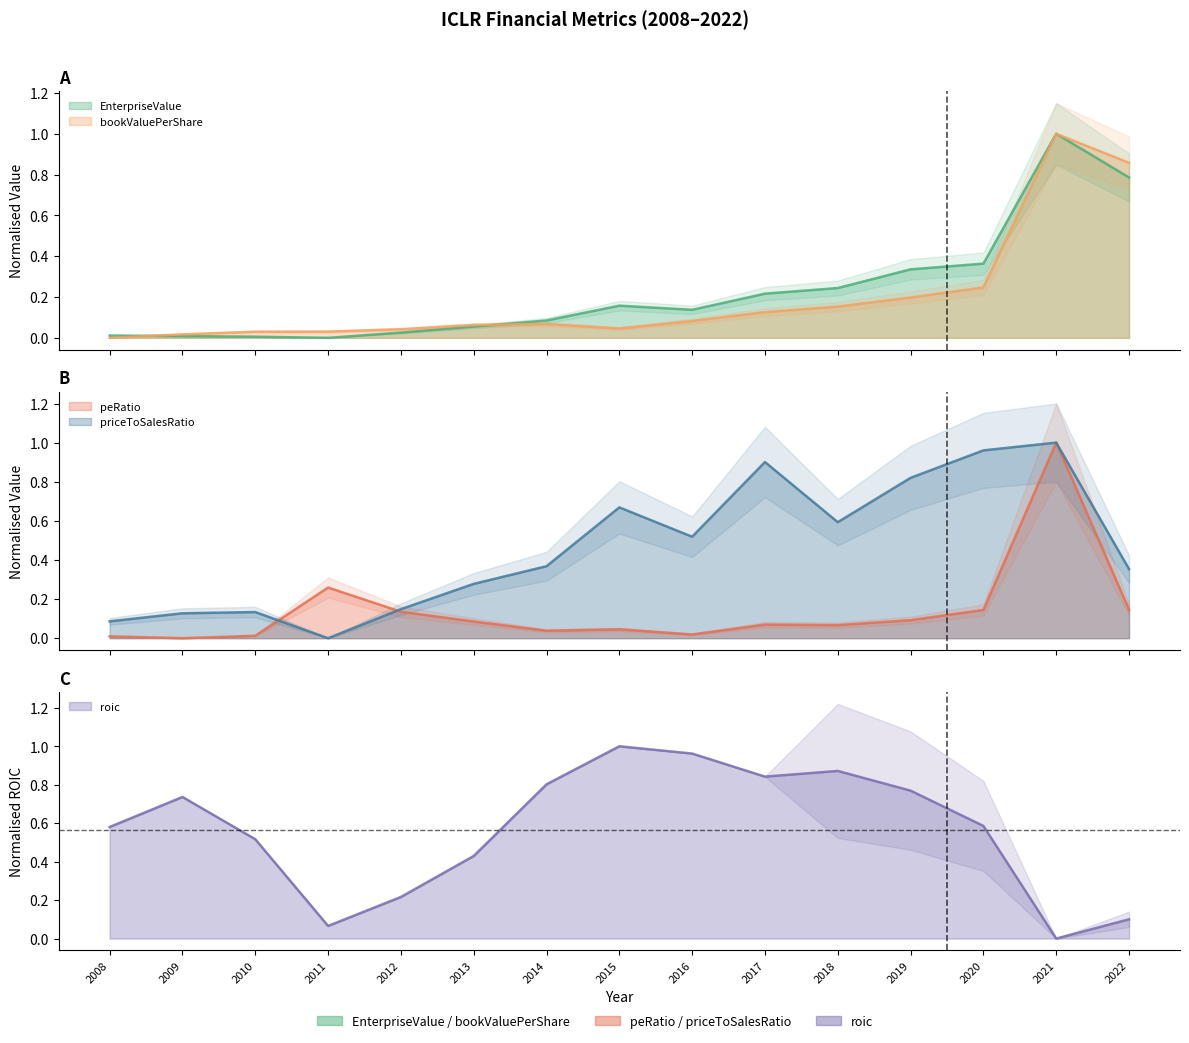

What is the total value across all series at 2017?

2.2